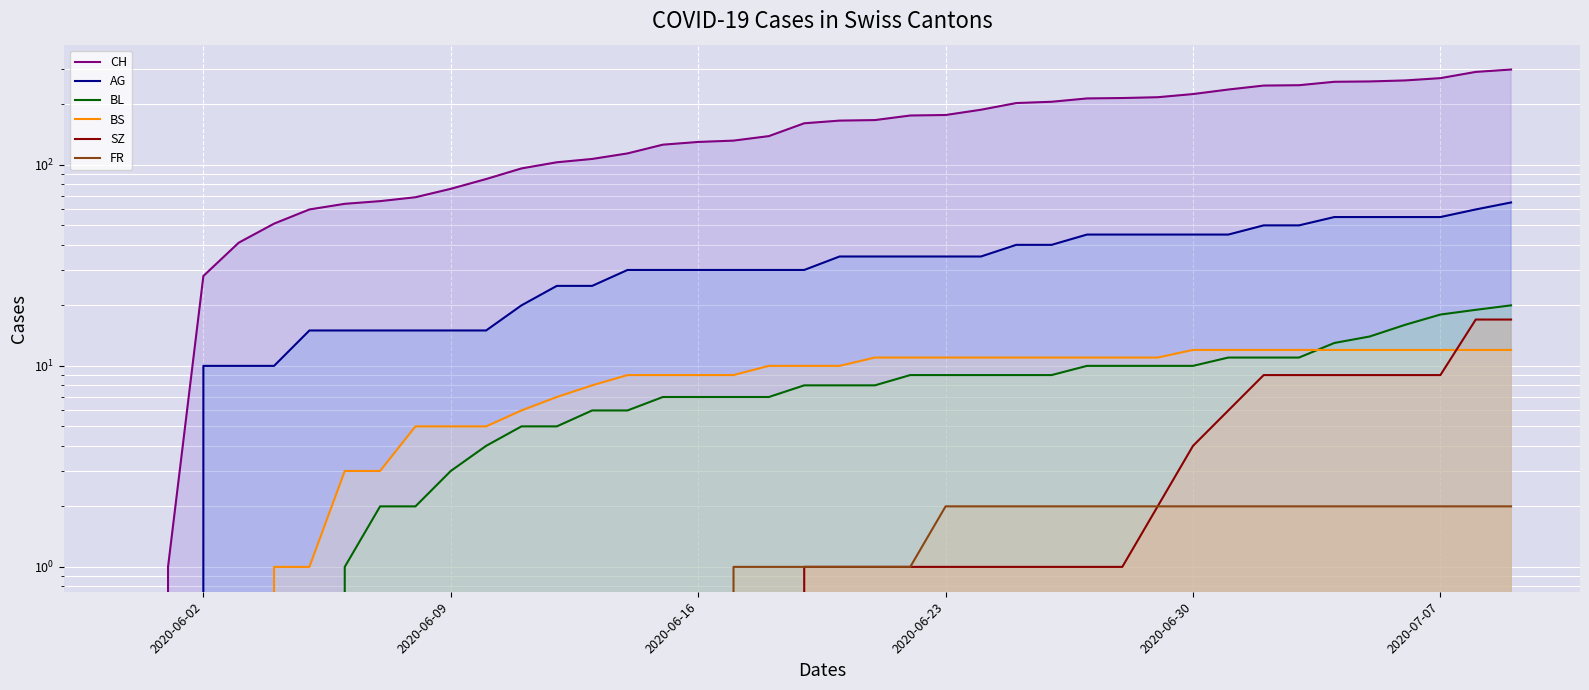

What is the average value of the AG series?

32